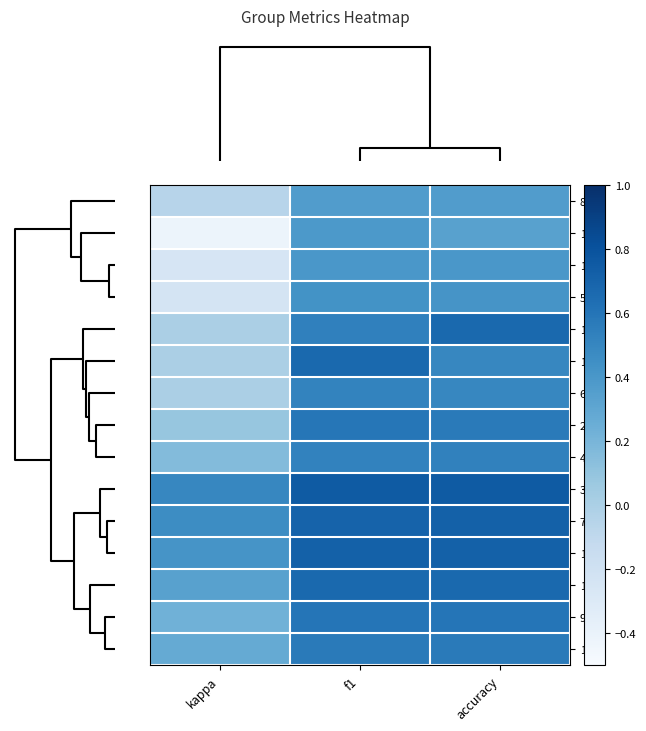

At which category is the sum across all series the highest?

f1